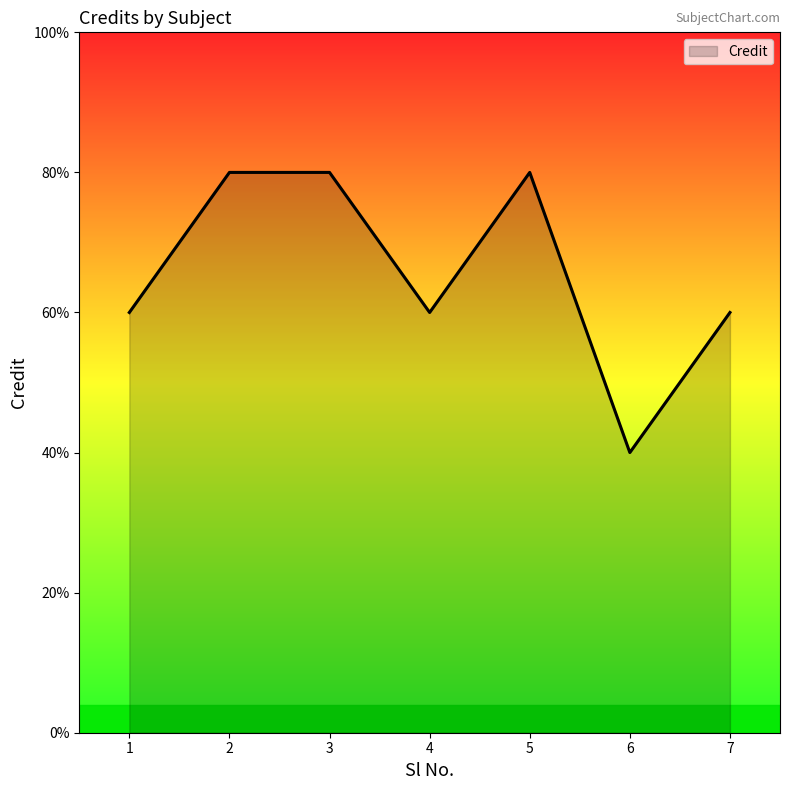

Does the chart display data point markers on the line(s)?

No